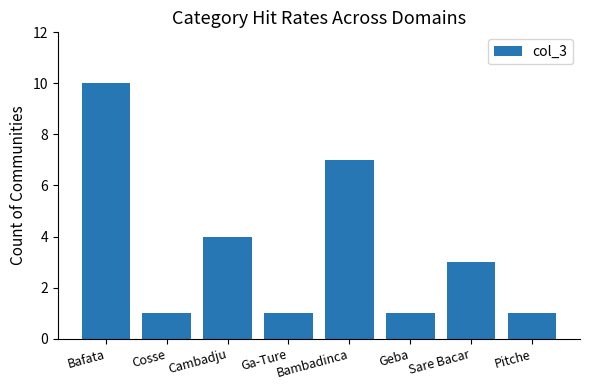

Approximately how many times larger is the value at Pitche compared to Cosse?

1.0